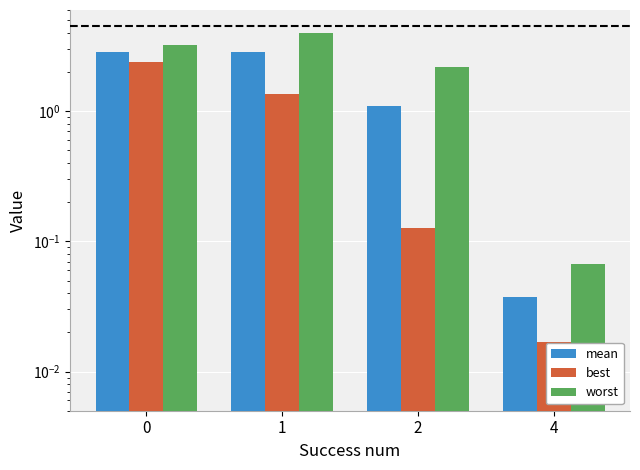

What are all the series names shown in the legend?

mean, best, worst